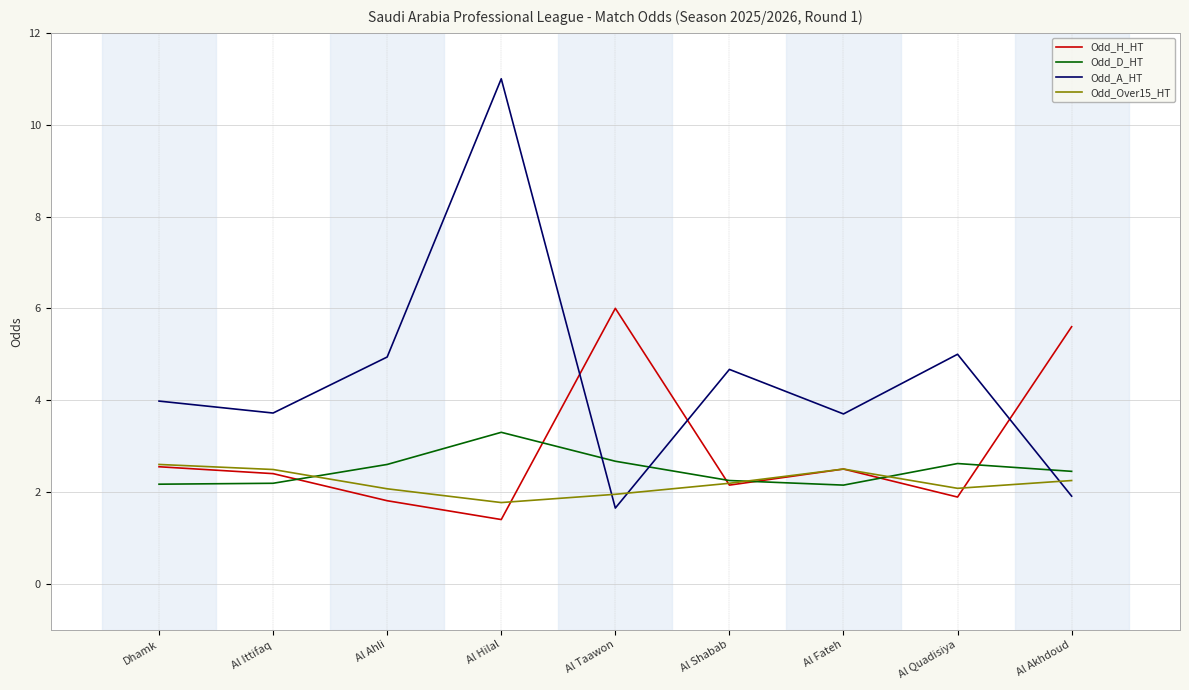

What is the approximate value of Odd_D_HT at Al Hilal?

3.3